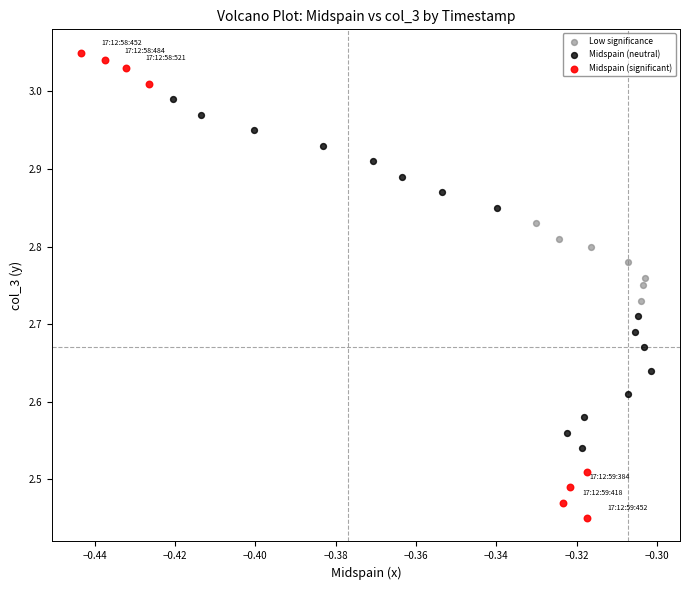

What are all the series names shown in the legend?

Low significance, Midspain (neutral), Midspain (significant)